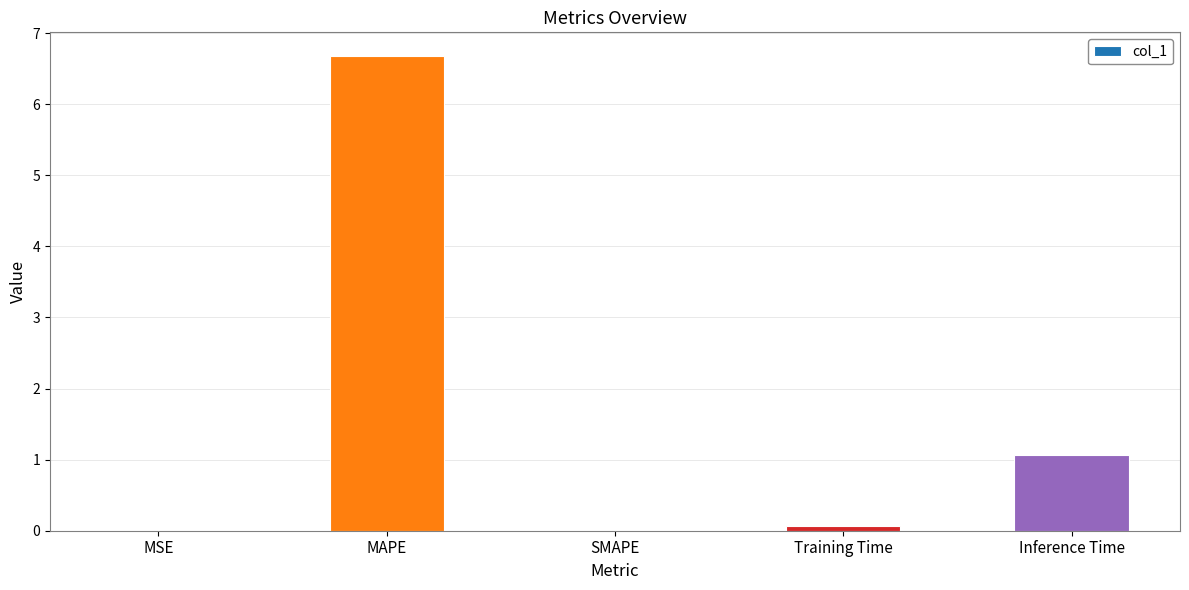

Is it true that the value at SMAPE is 0.0?

True